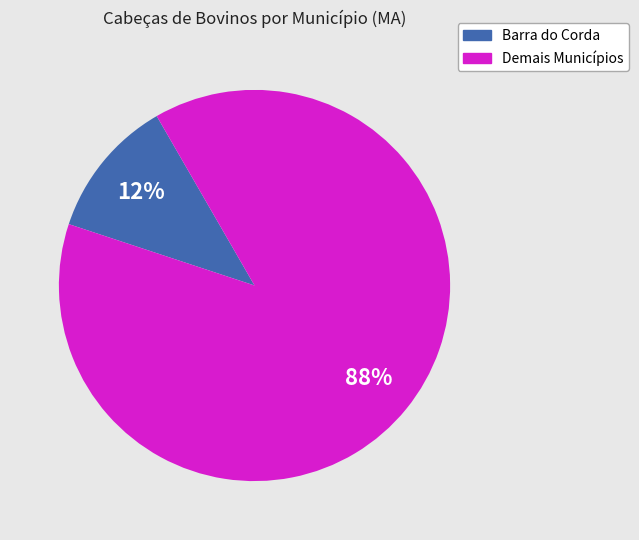

Count the number of slices in the pie.

2